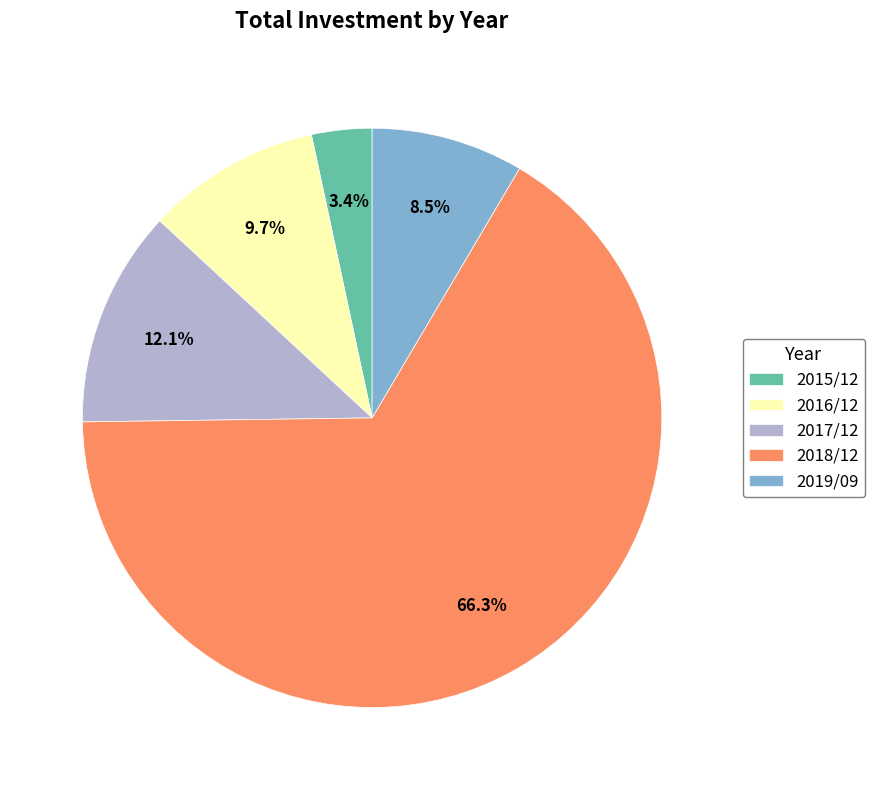

Is it true that 2015/12 is 11% of the pie?

False